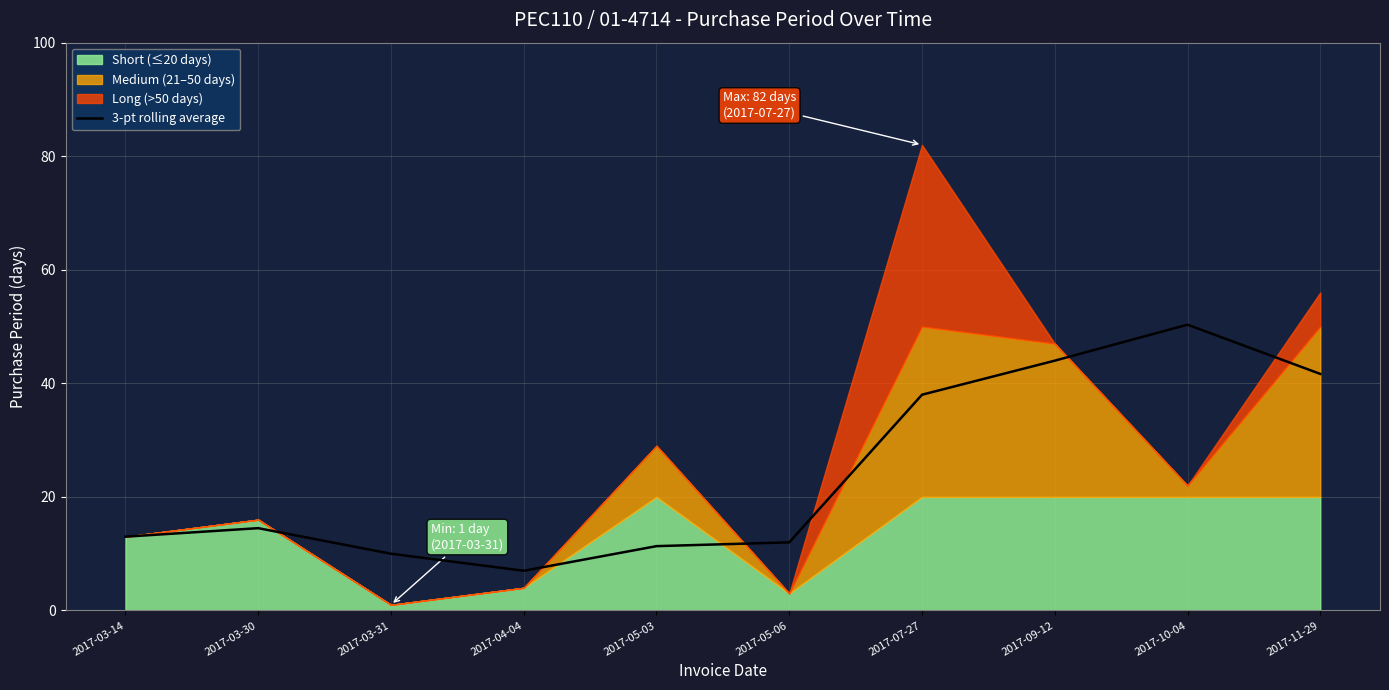

Reading right to left, list all the values displayed in this chart.

41.7	50.3	44.0	38.0	12.0	11.3	7.0	10.0	14.5	13.0